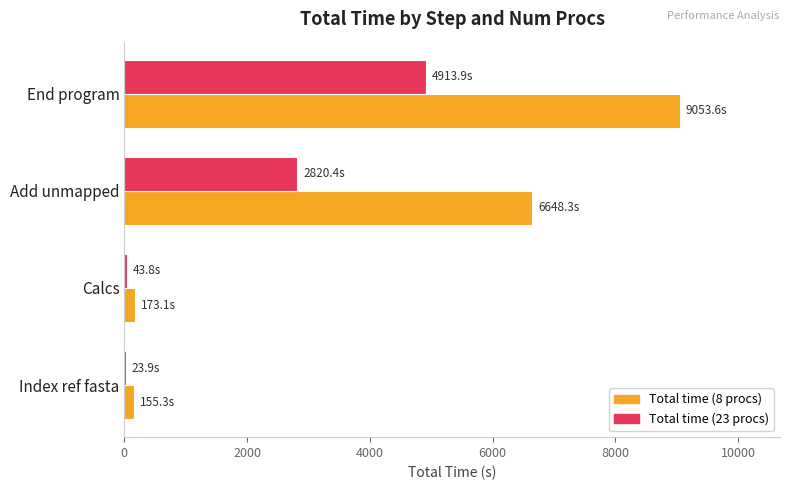

What is the highest value of the Total time (23 procs) series?

4913.9